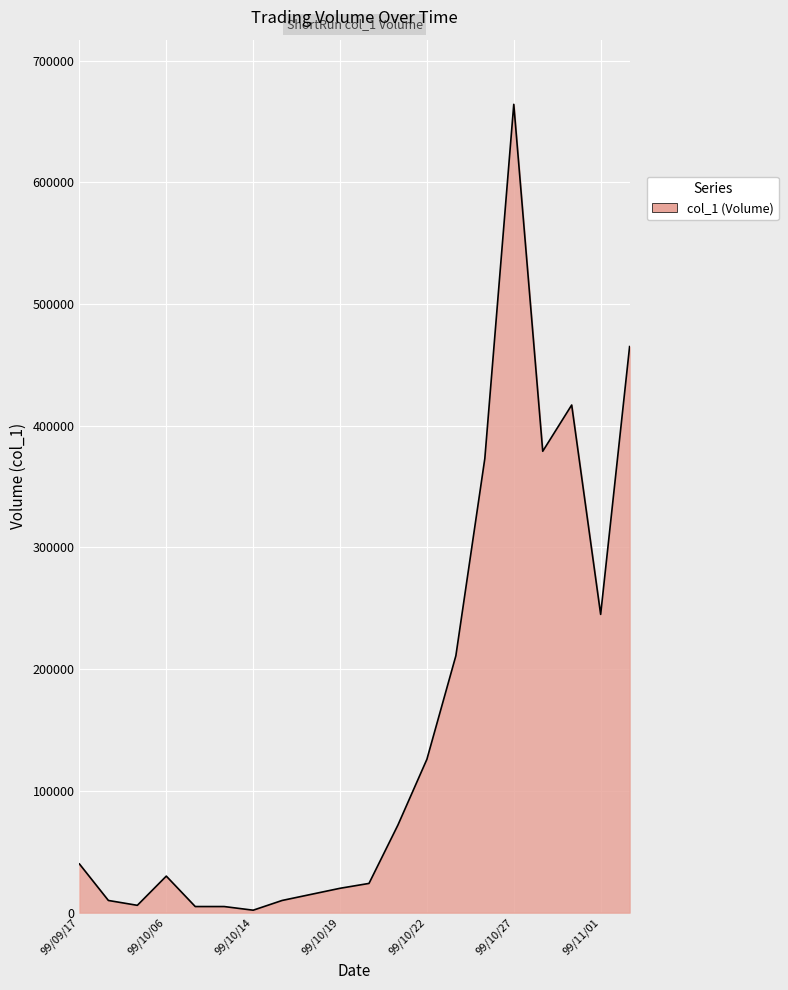

What is the greatest value displayed?

664000